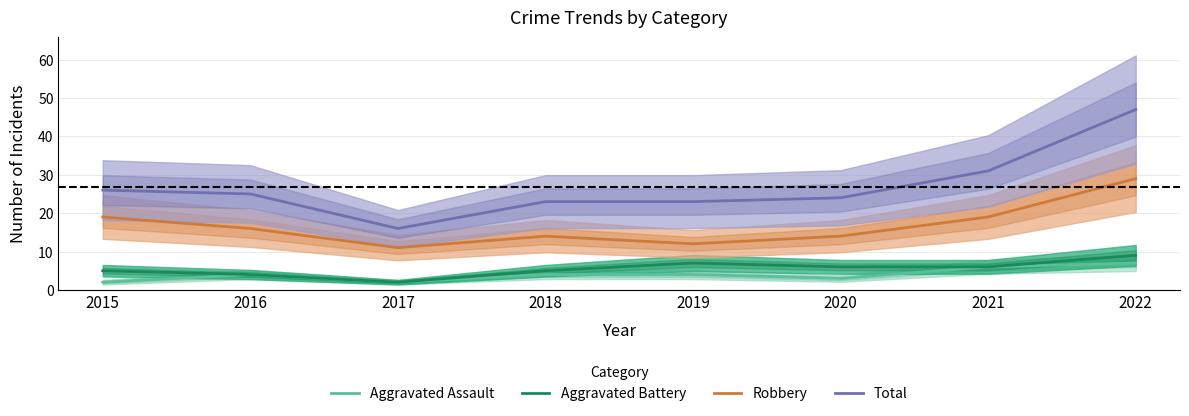

How many Aggravated Battery values are between 5 and 7?

5